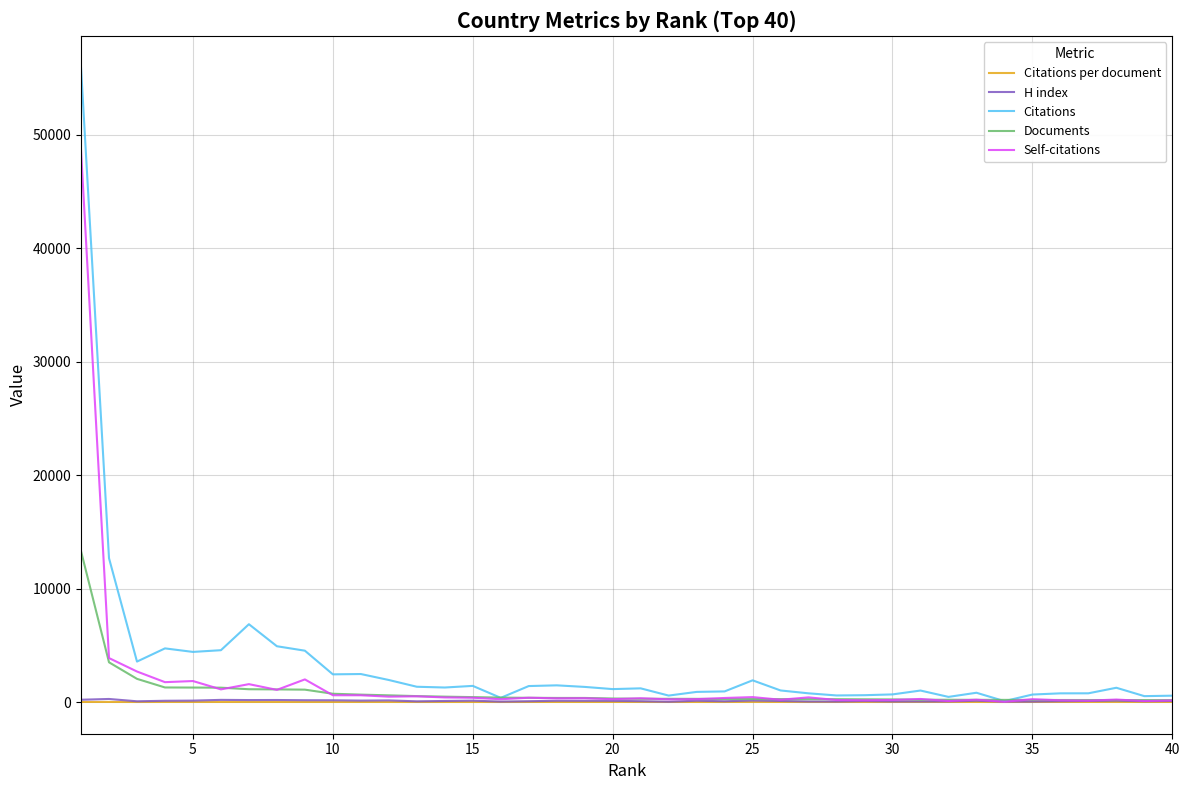

Which series has the largest range (max minus min)?

Citations